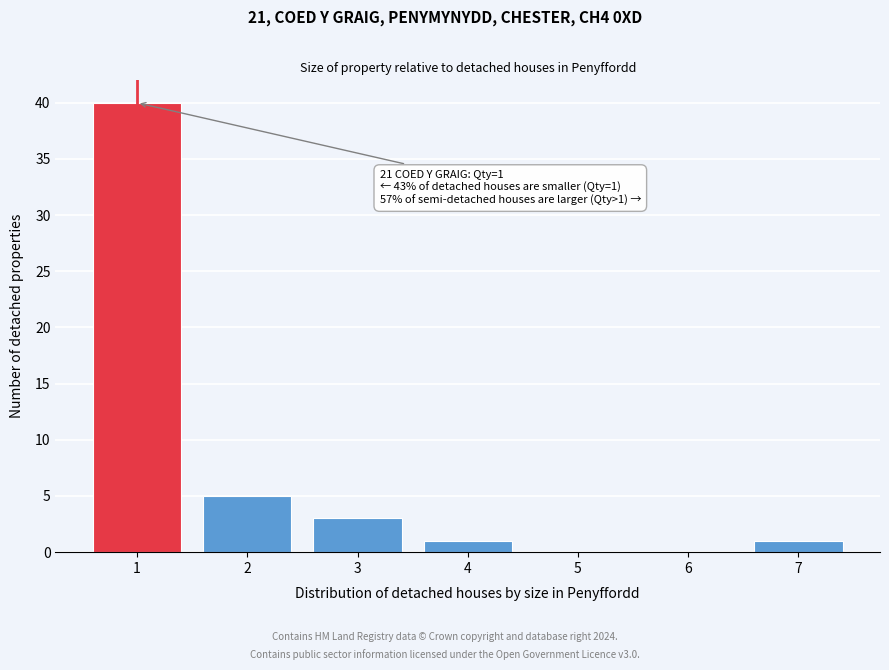

Over which range of the x-axis is the bar tallest?

0.5 to 1.5